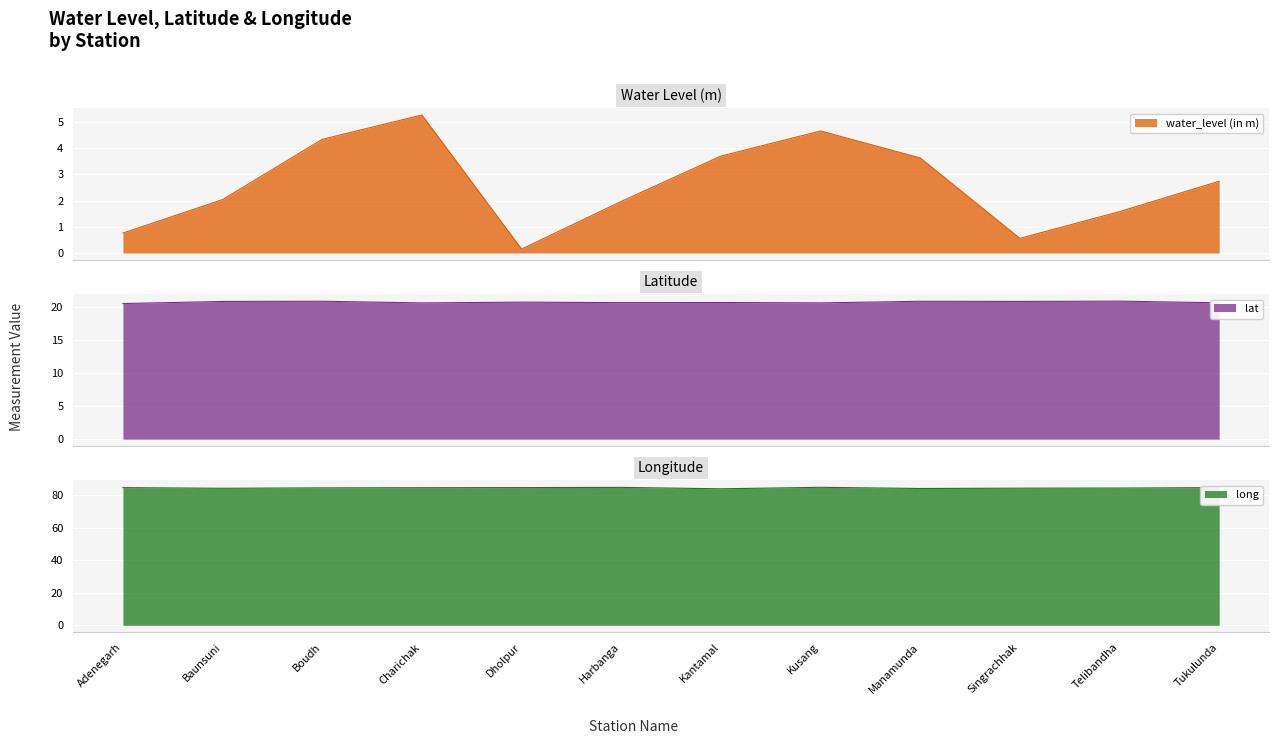

What is the label of the 6th point from the right?

Kantamal